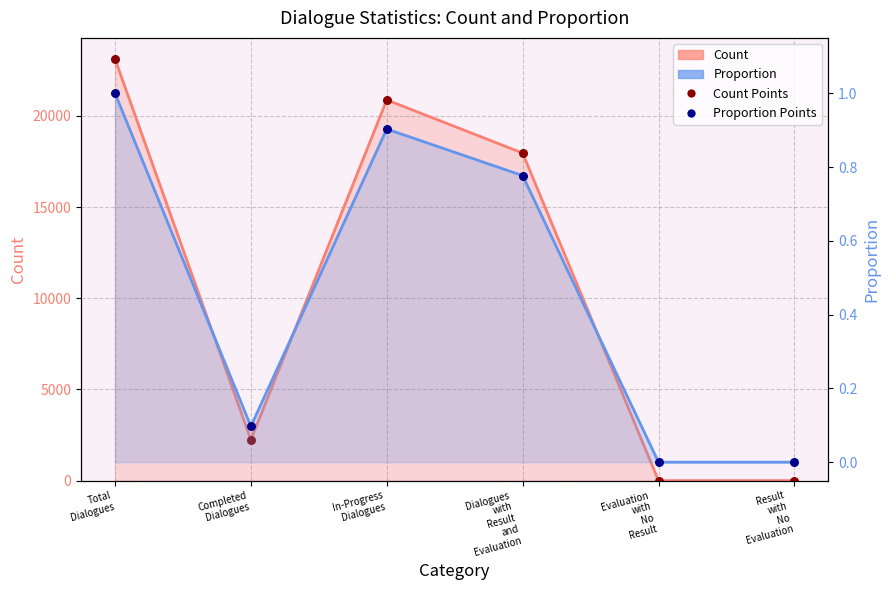

Which series reaches the maximum Y coordinate?

Count